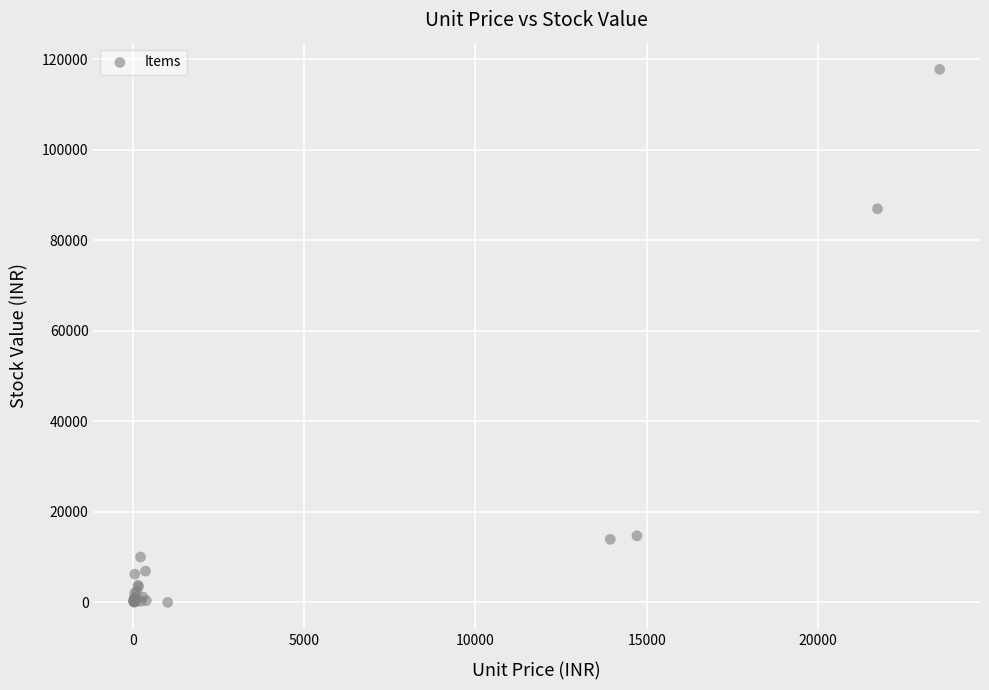

What Y value in the scatter plot is closest to 58898?

86969.4